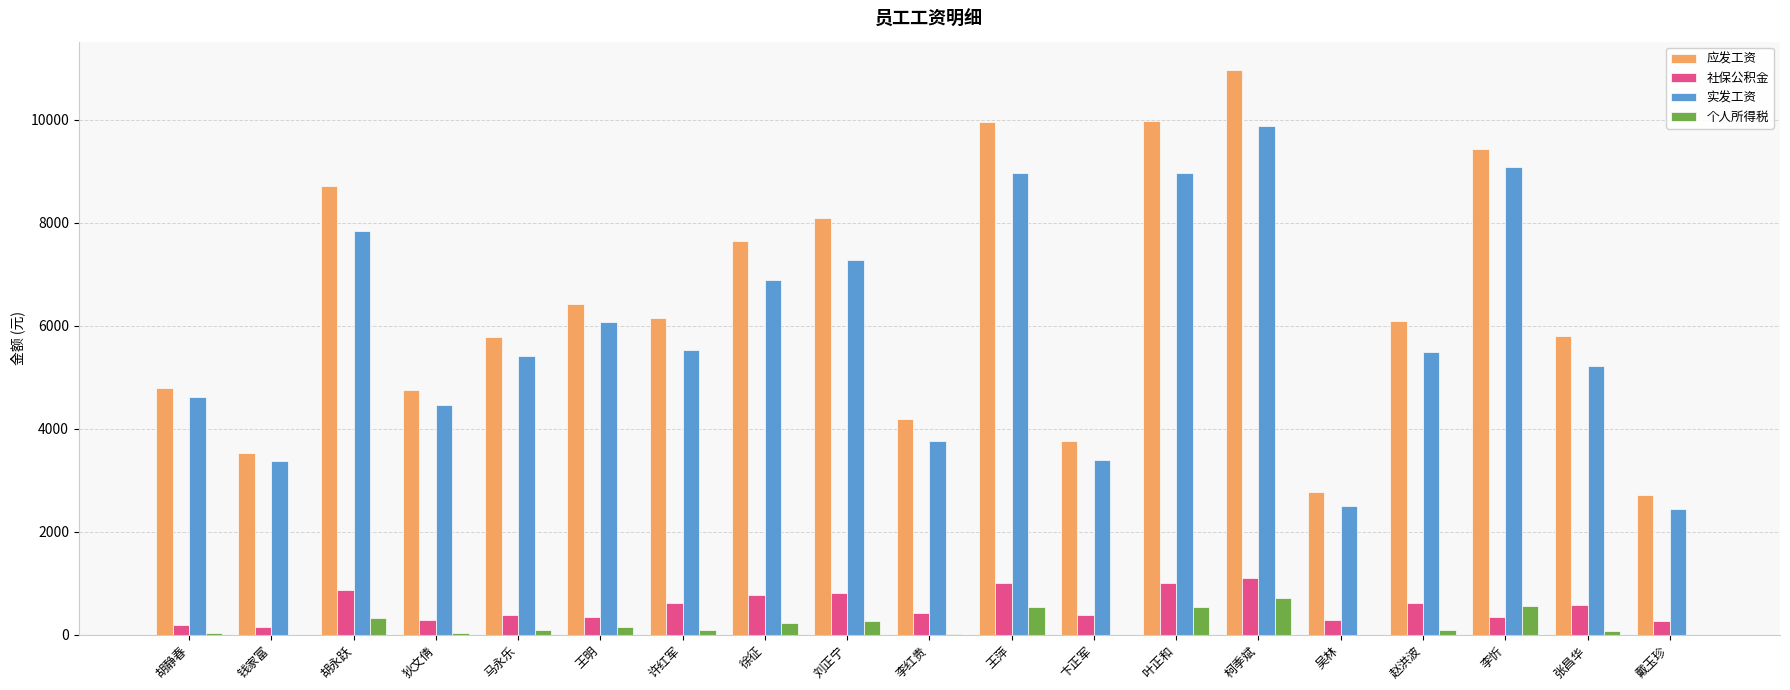

How many groups of bars are there?

19